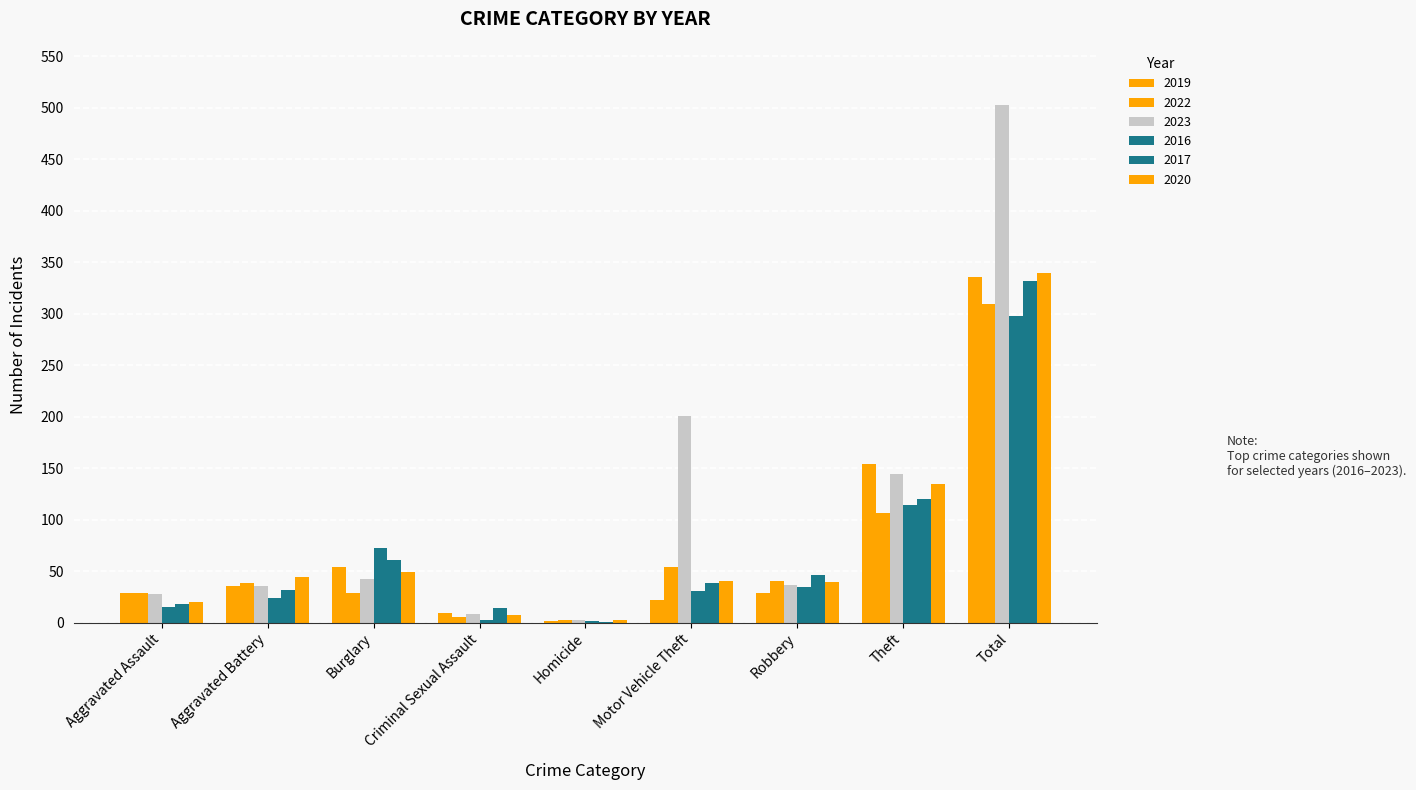

What is the difference between the maximum and minimum values in the 2016 series?

296